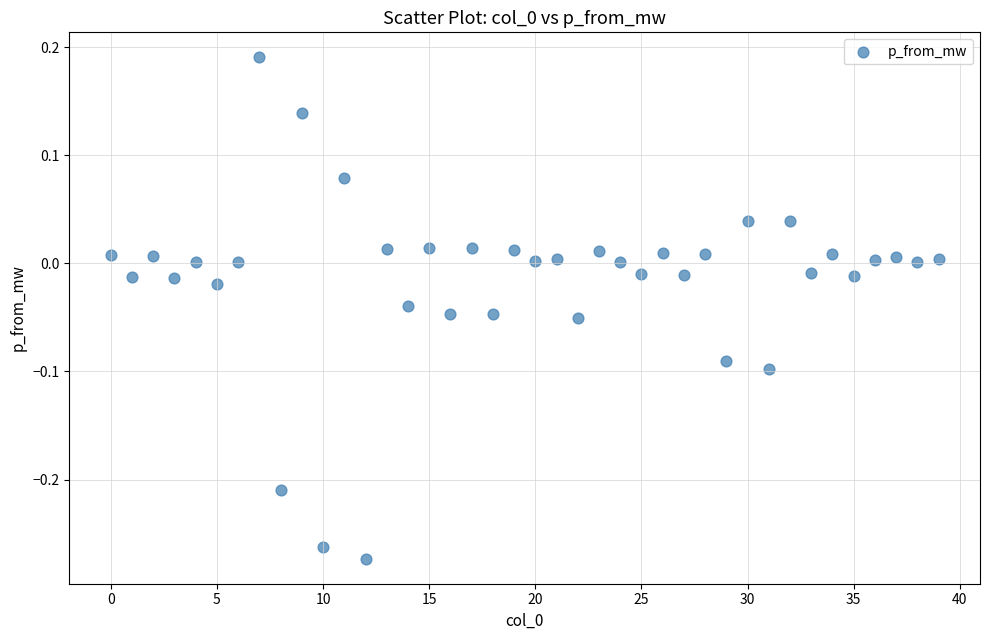

What is the range of Y values (max minus min)?

0.5